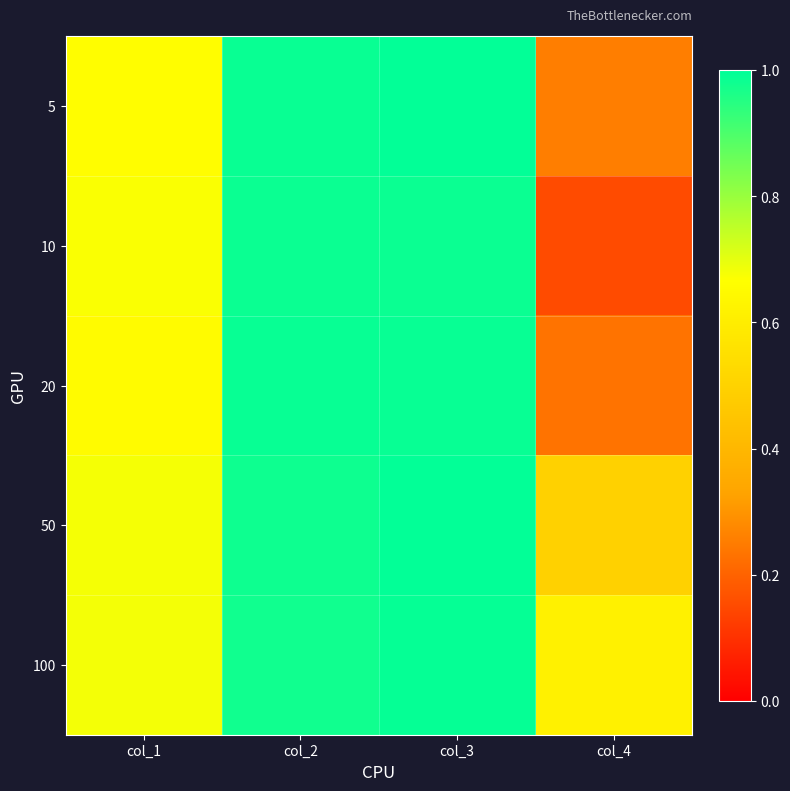

Reading left to right, transcribe all the data shown in this chart.

5: col_1=0.7	col_2=1.0	col_3=1.0	col_4=0.3
10: col_1=0.7	col_2=1.0	col_3=1.0	col_4=0.2
20: col_1=0.7	col_2=1.0	col_3=1.0	col_4=0.2
50: col_1=0.7	col_2=1.0	col_3=1.0	col_4=0.5
100: col_1=0.7	col_2=1.0	col_3=1.0	col_4=0.6